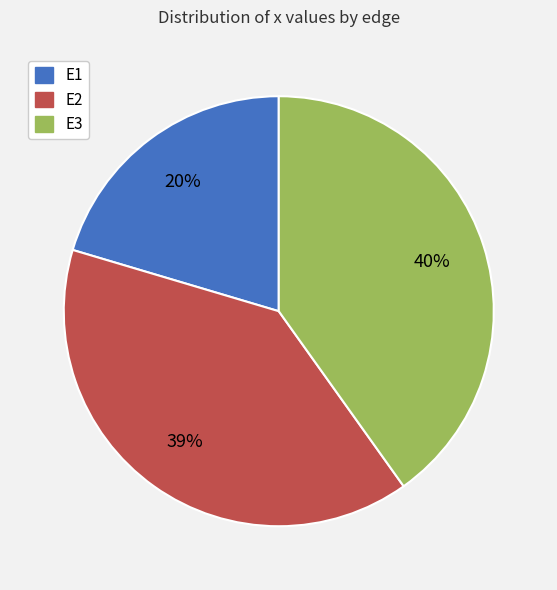

To the nearest percent, what portion does E2 represent?

39%